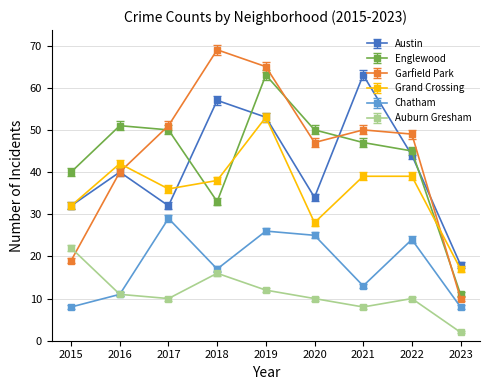

List the labels in order of Garfield Park value, smallest first.

2023, 2015, 2016, 2020, 2022, 2021, 2017, 2019, 2018